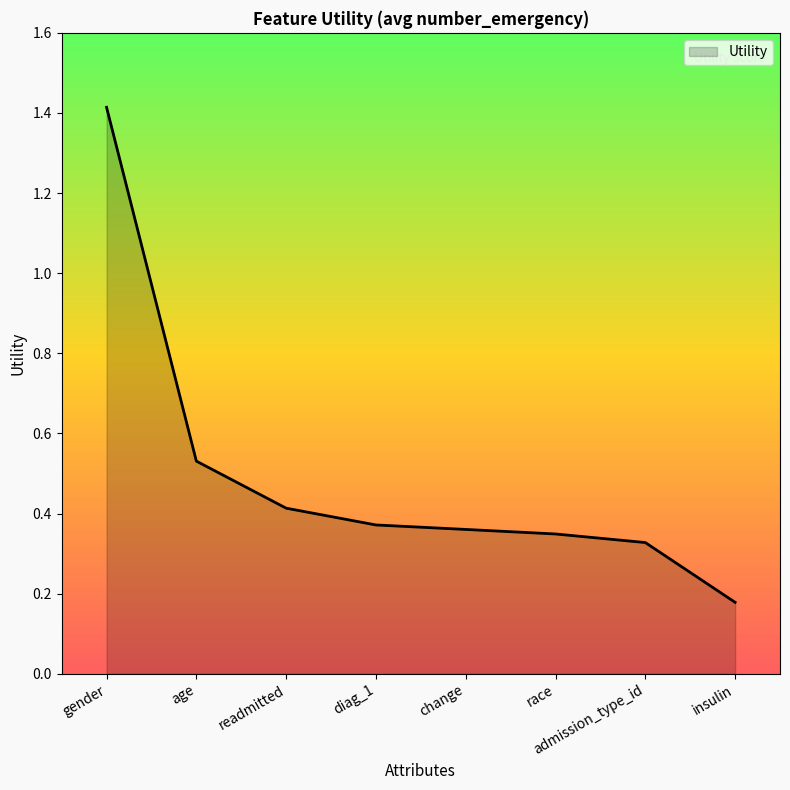

At which label is the value closest to 0?

insulin